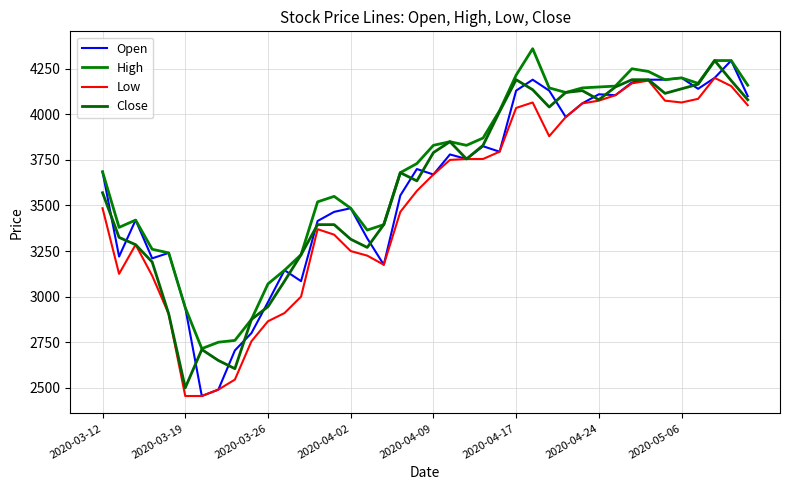

Where is the first local minimum for High?

2020-03-19